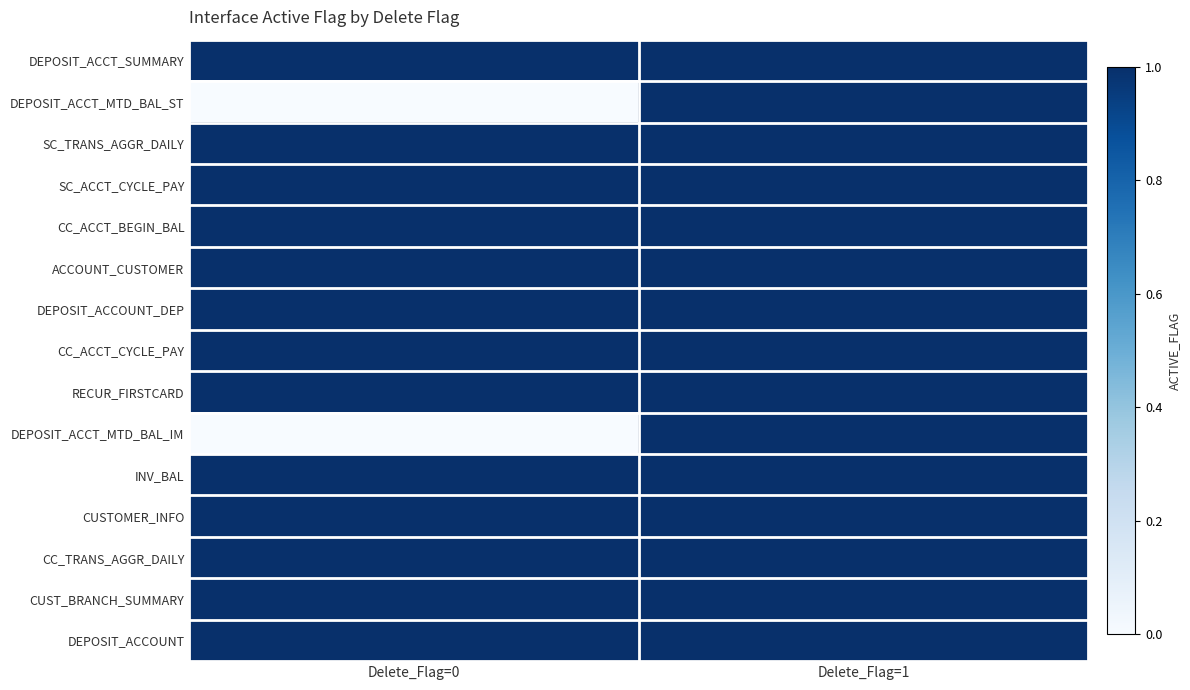

Between Delete_Flag=0 and Delete_Flag=1, which is larger?

Delete_Flag=0